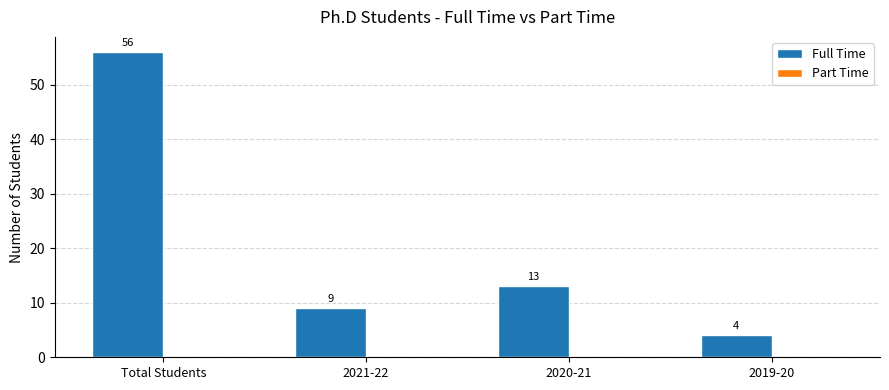

Are the bars horizontal?

No